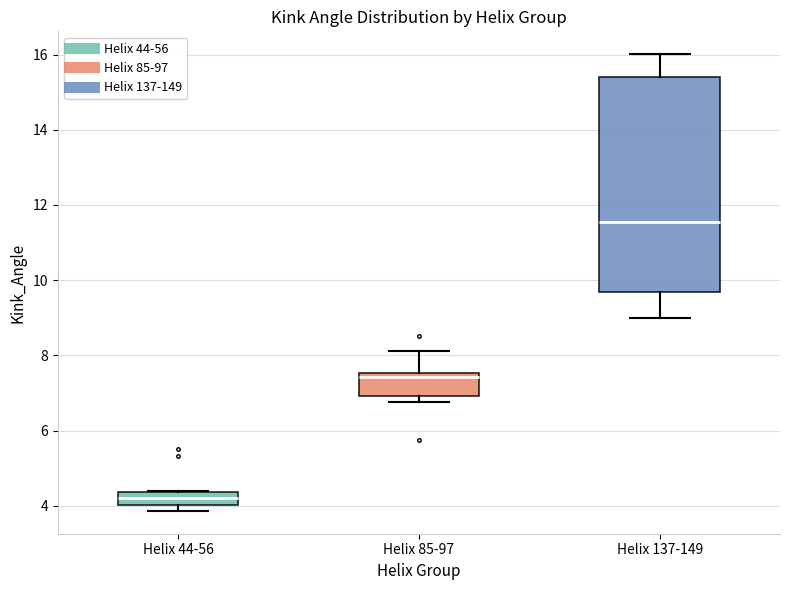

Where is the lower edge of the box for Helix 85-97 on the y-axis? The values are not printed on the chart, so give them approximately, as read against the axis.

7.0